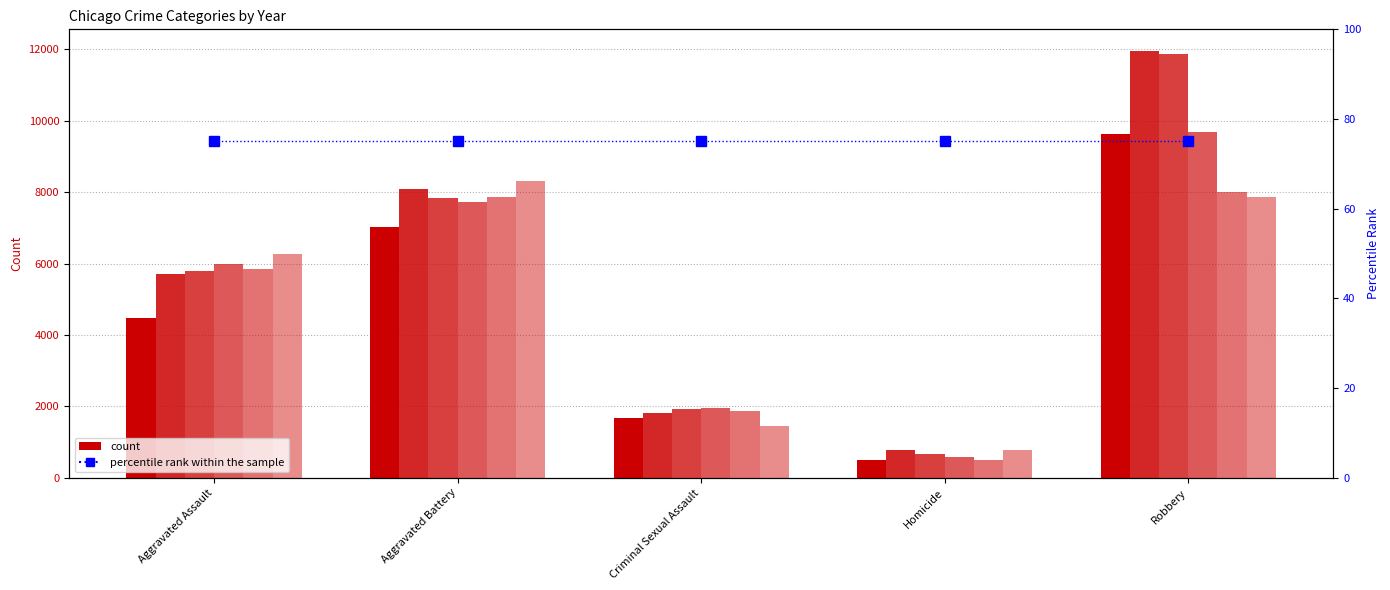

At how many categories does at least one series exceed 7592?

2